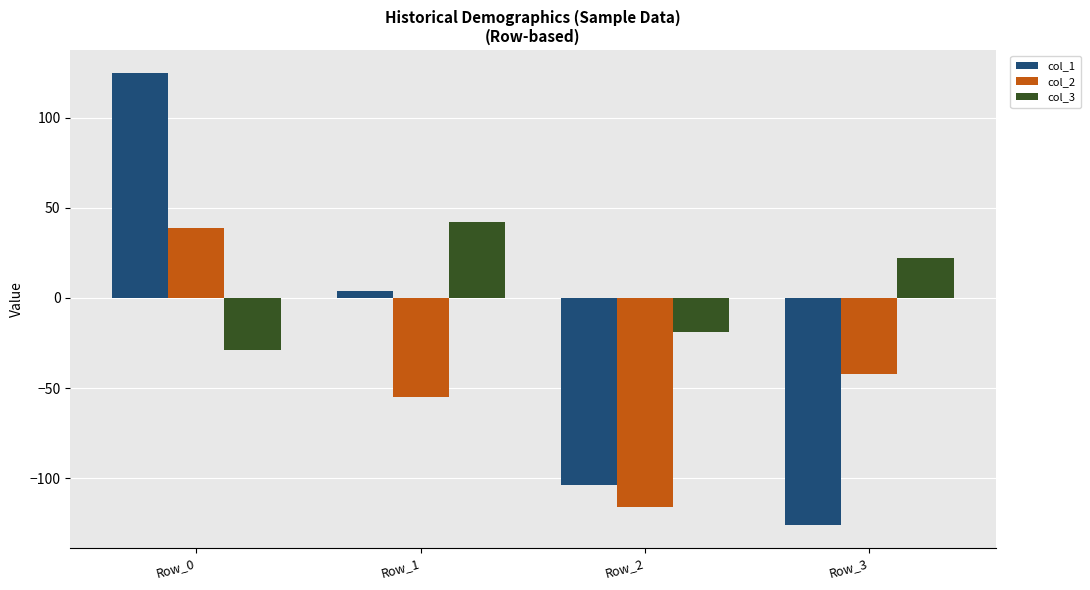

Which series has the widest spread of values?

col_1